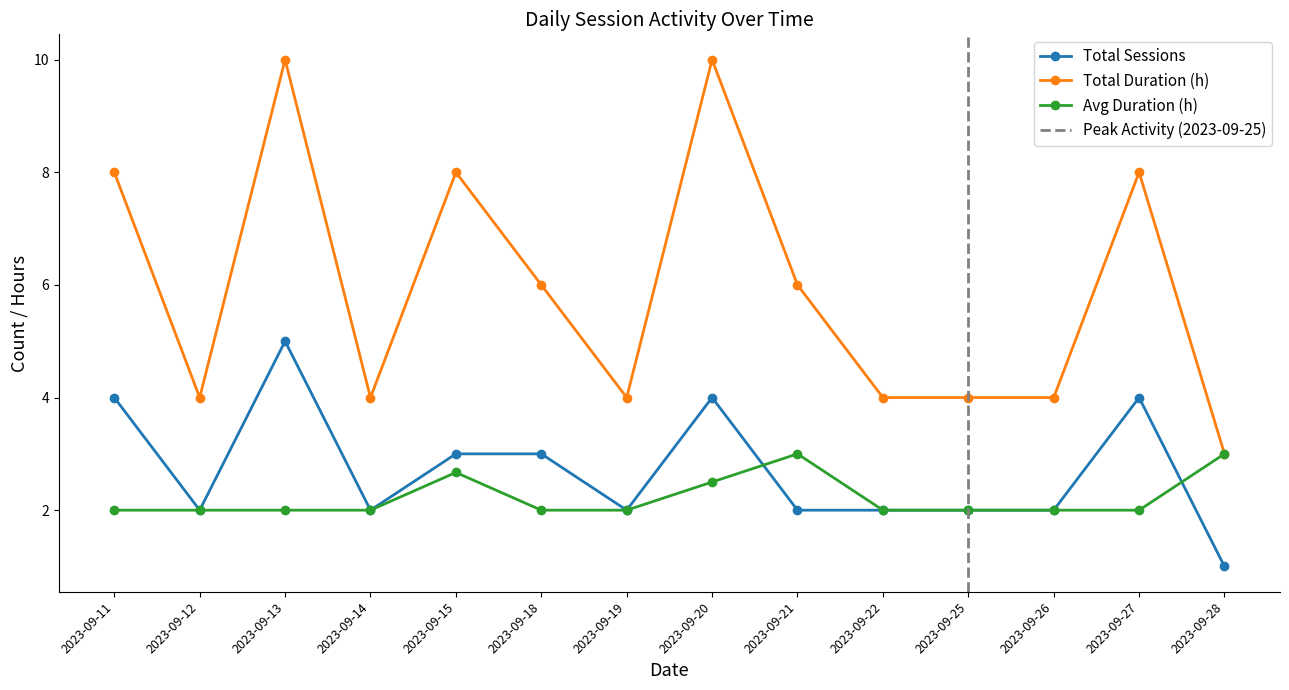

True or false: Avg Duration (h) has a value of 2.0 at 2023-09-12.

True